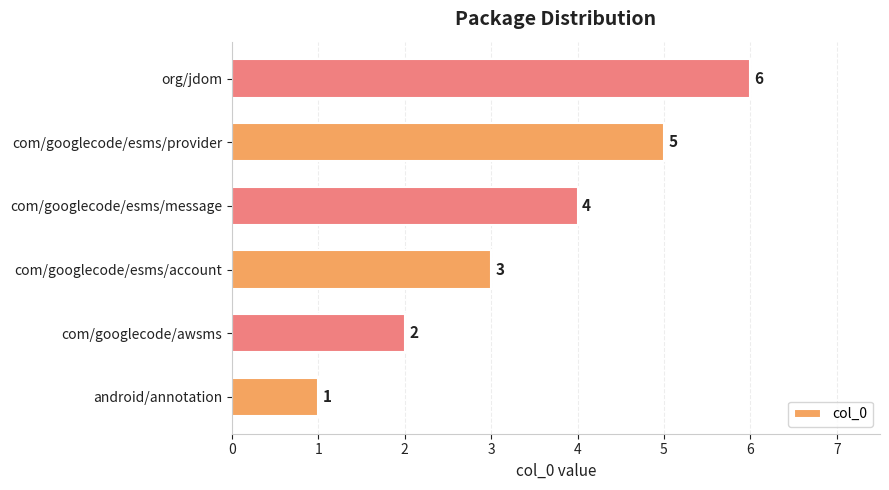

At which label is the value closest to 3?

com/googlecode/esms/account